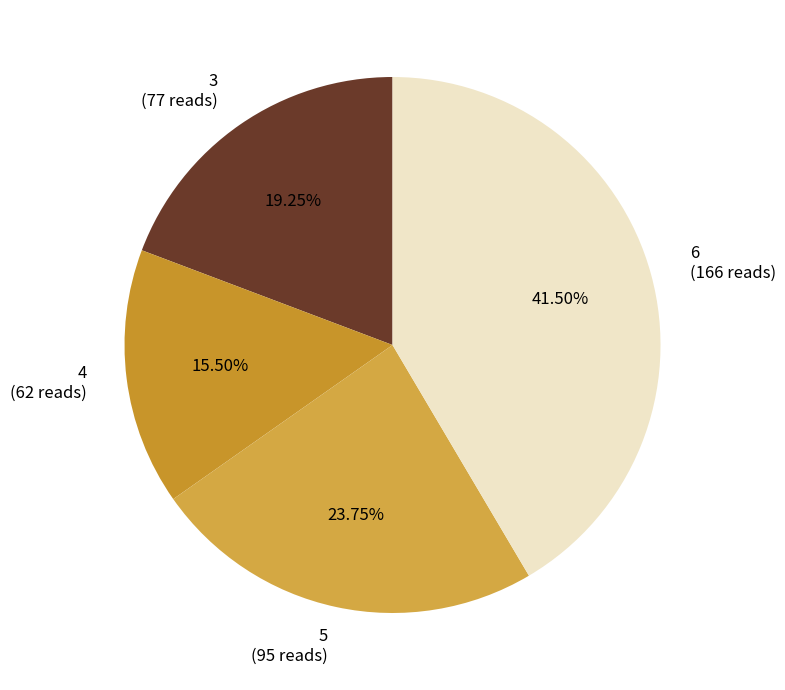

Does any single category account for the majority?

No